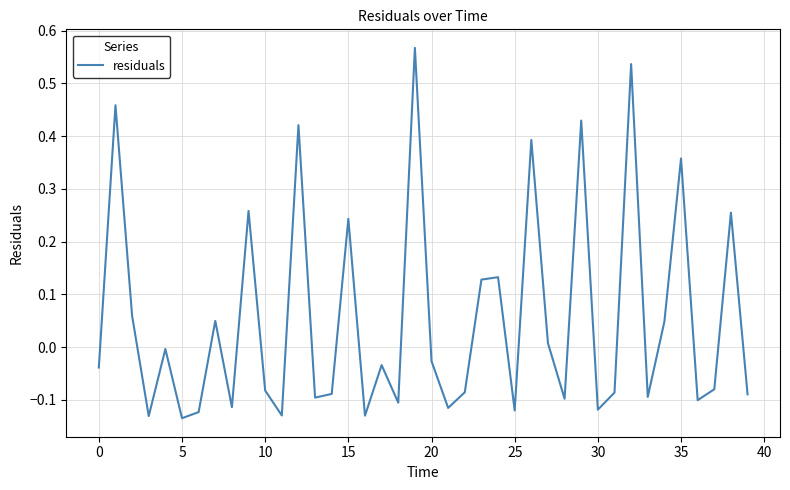

What is the difference between the maximum and minimum values?

0.7